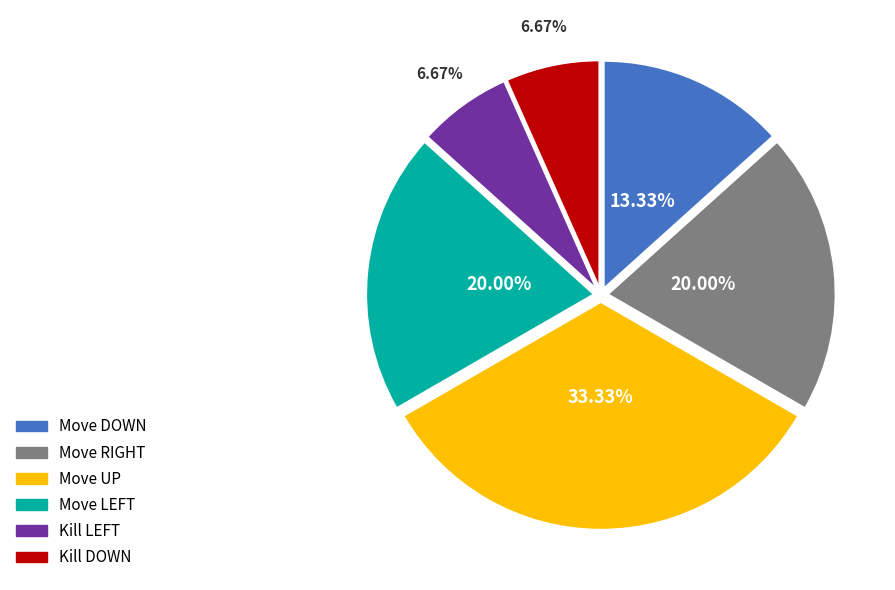

How many segments does this pie chart have?

6